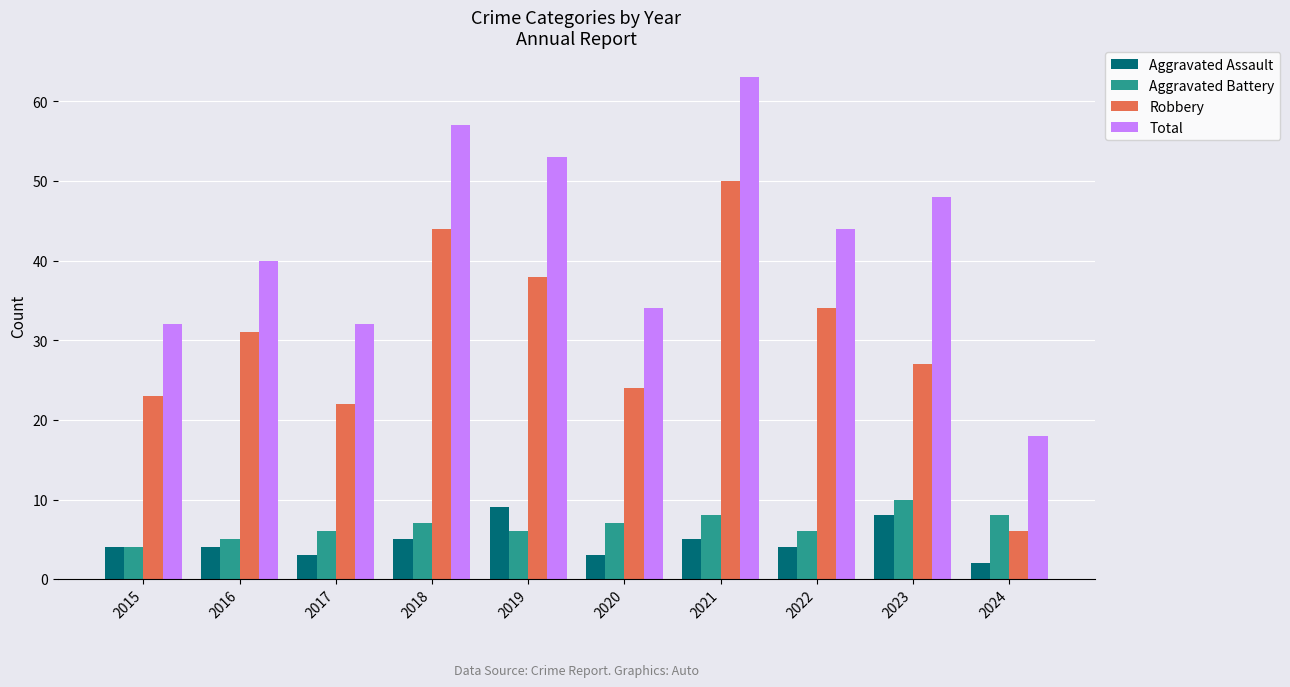

Reading left to right, transcribe all the data shown in this chart.

Aggravated Assault: 4	4	3	5	9	3	5	4	8	2
Aggravated Battery: 4	5	6	7	6	7	8	6	10	8
Robbery: 23	31	22	44	38	24	50	34	27	6
Total: 32	40	32	57	53	34	63	44	48	18